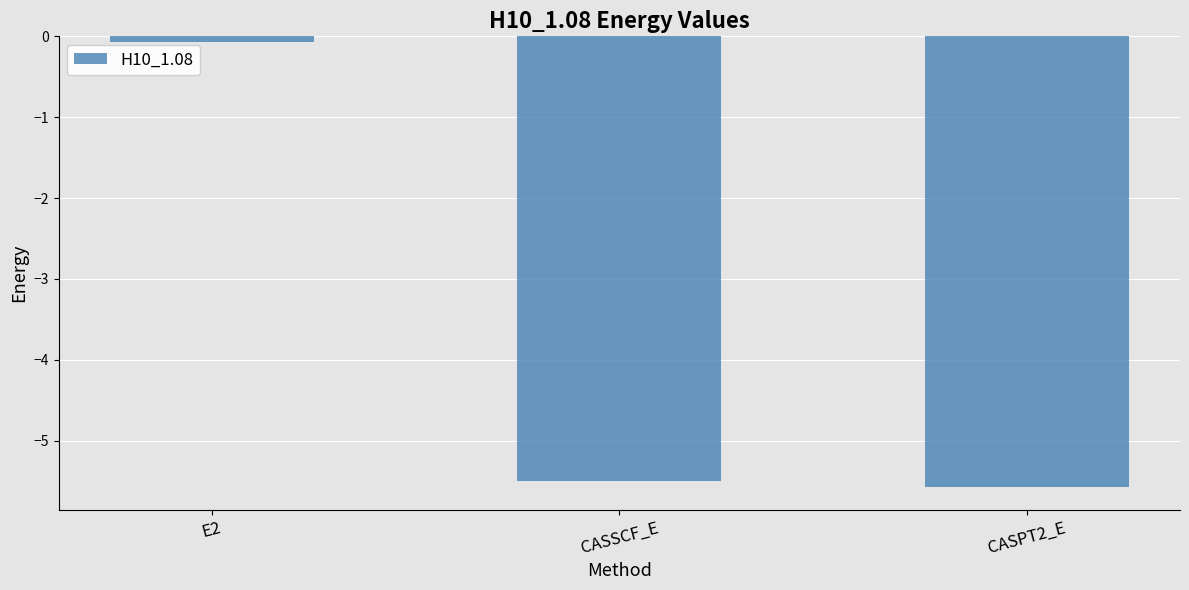

What is the label of the 1st bar from the left?

E2